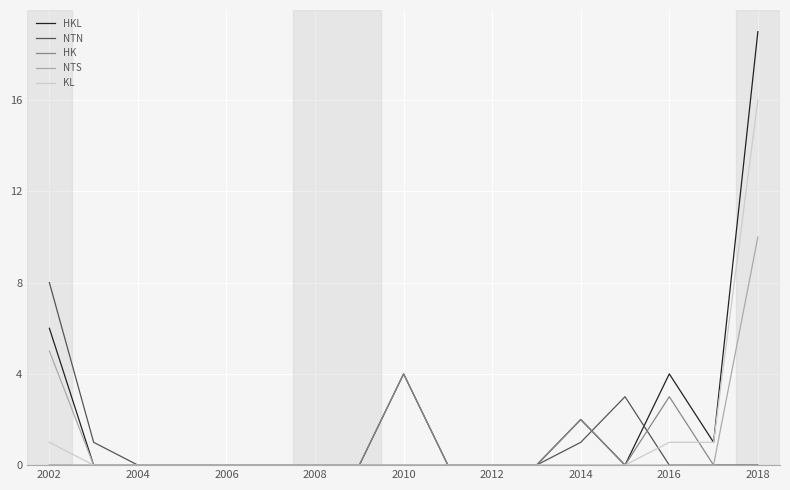

True or false: HKL has more than 0 points higher than both neighbors.

True